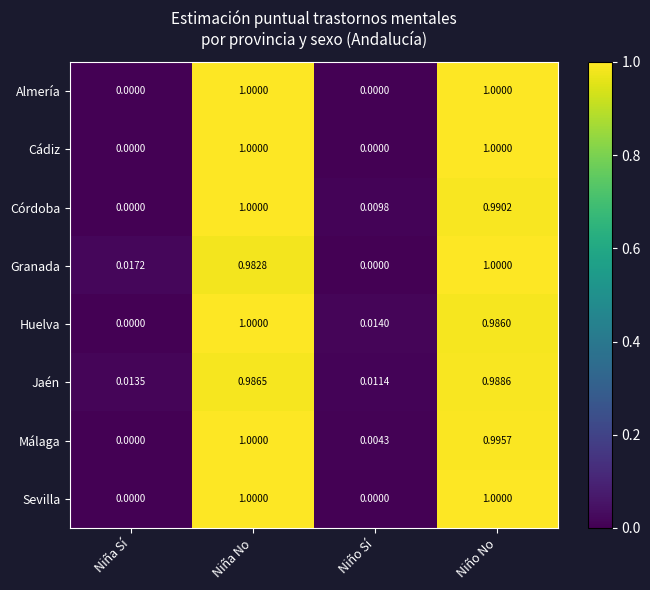

Where is Granada nearest to the value 0?

Niño Sí